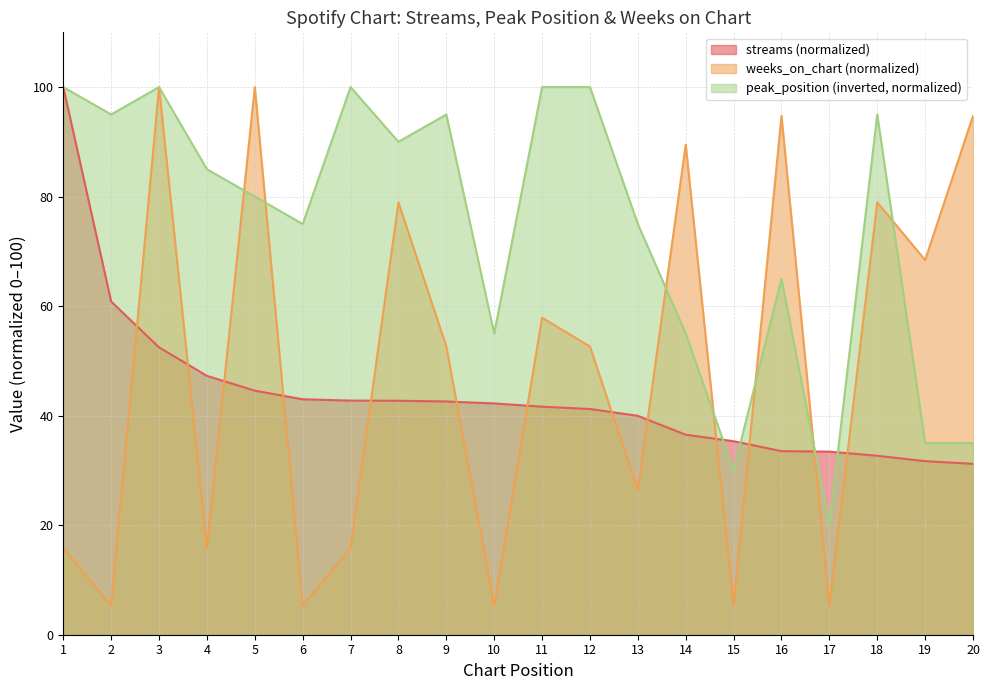

Does the chart have visible grid lines?

Yes